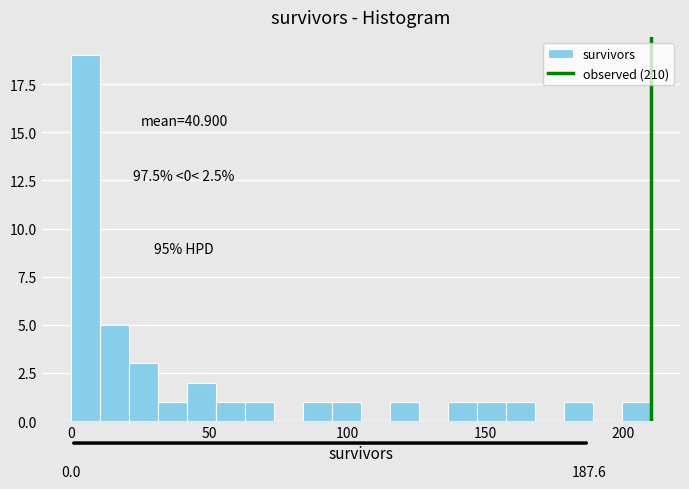

Around what value on the x-axis is the tallest bar? Give the approximate position of its centre, as read against the axis.

5